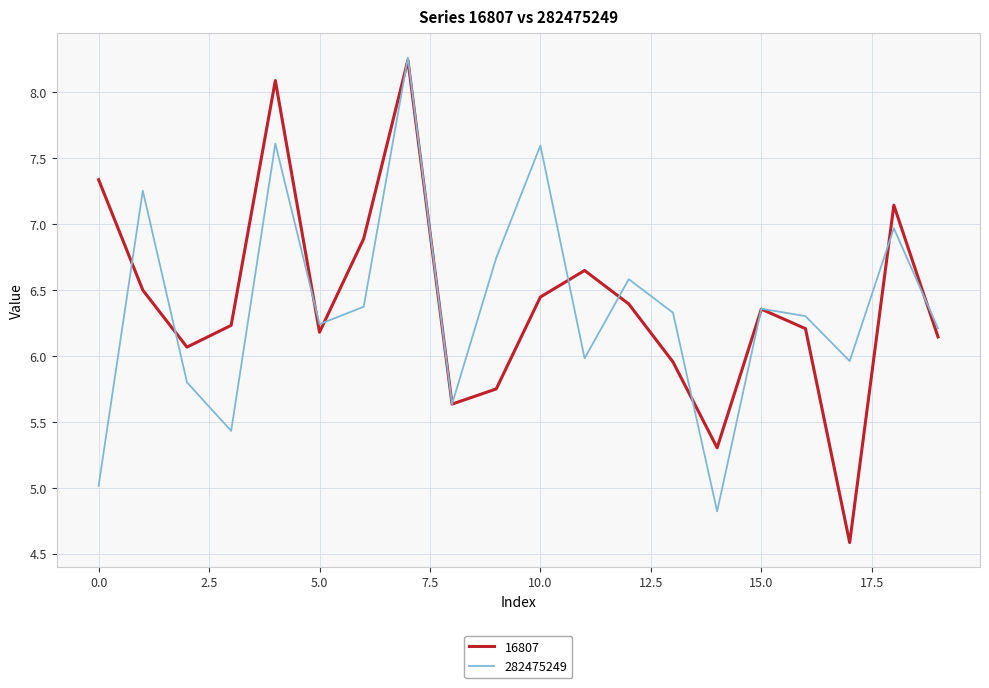

After their last crossing, which series has the higher values: 16807 or 282475249?

282475249